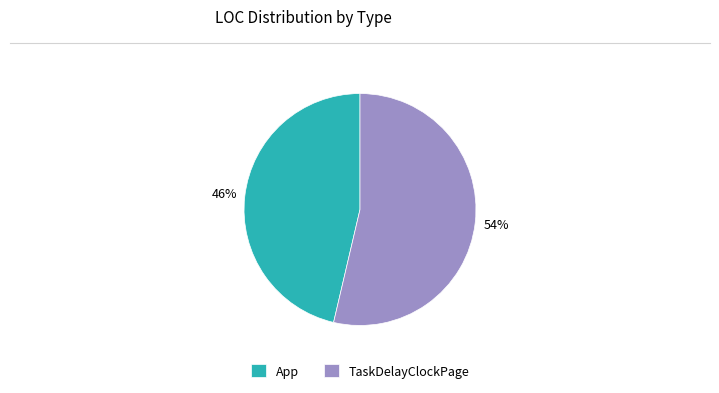

The TaskDelayClockPage slice represents 54% of the pie. True or false?

True